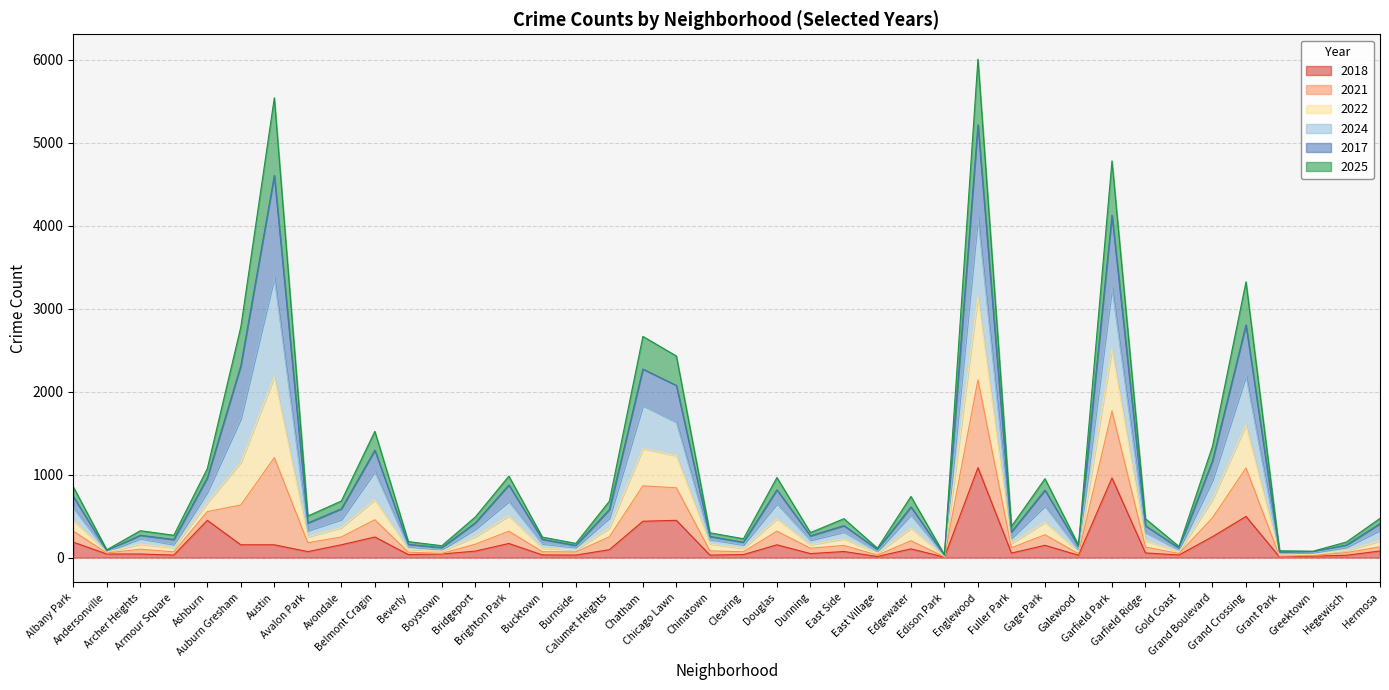

Count the number of categories in the chart.

40